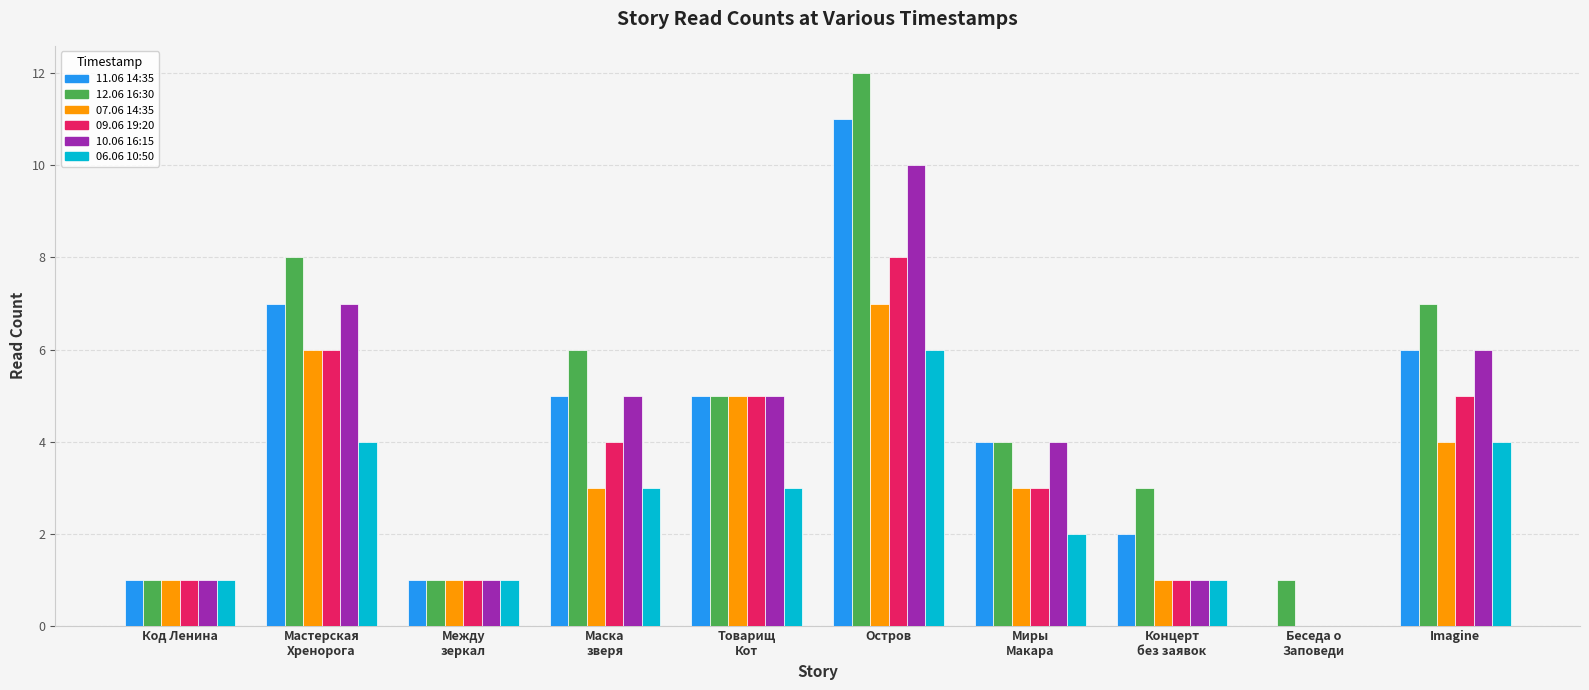

The value of 11.06 14:35 at Товарищ
Кот is 5. True or false?

True